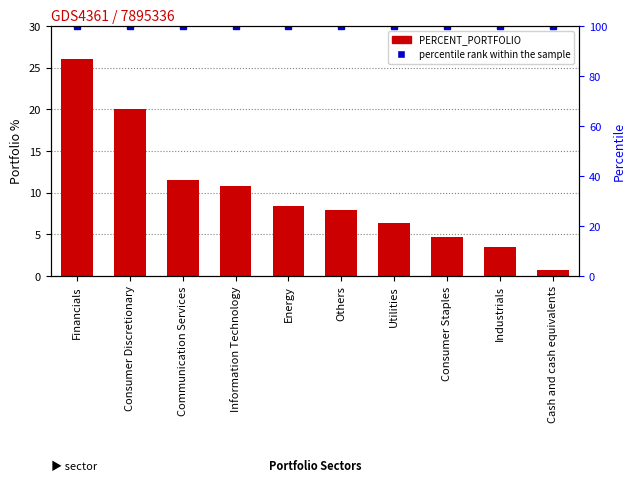

What is the label of the 6th bar from the right?

Energy